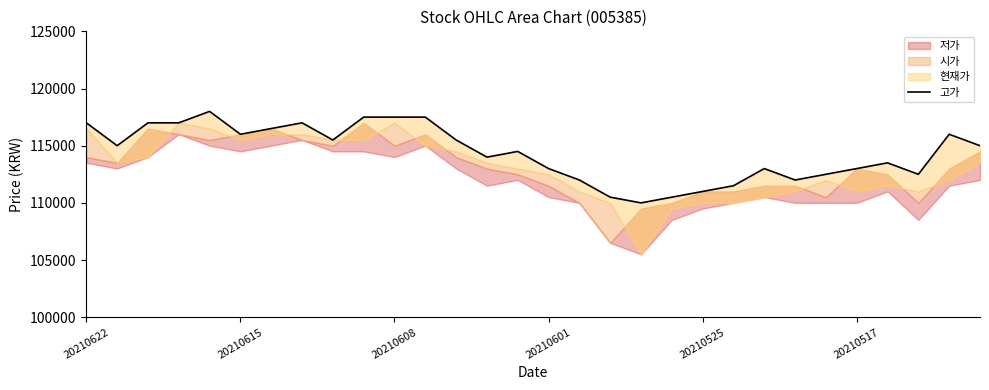

What is the greatest value displayed?

118000